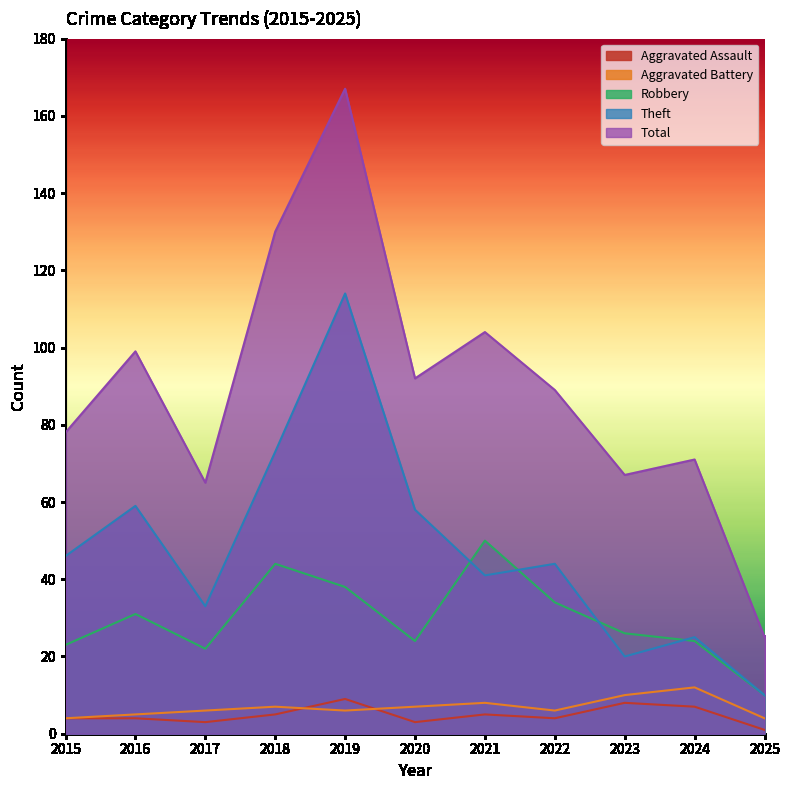

What is the difference between the maximum and minimum values in the Aggravated Assault series?

8